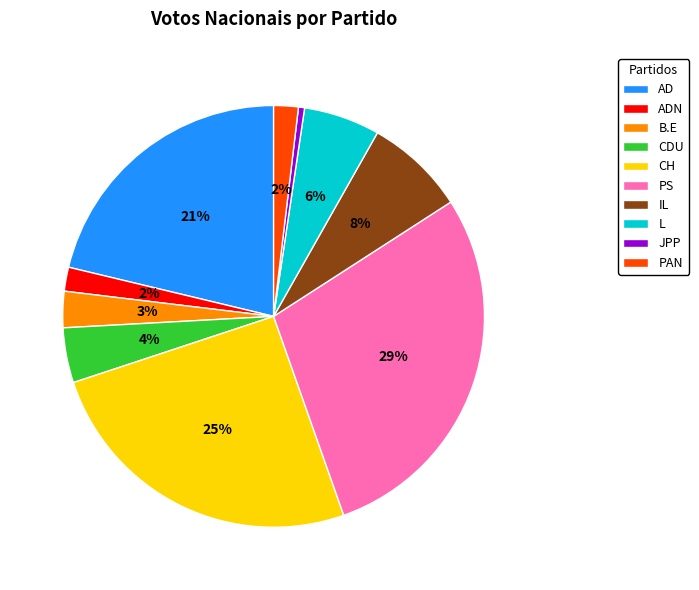

Is there any slice that represents more than half of the pie?

No